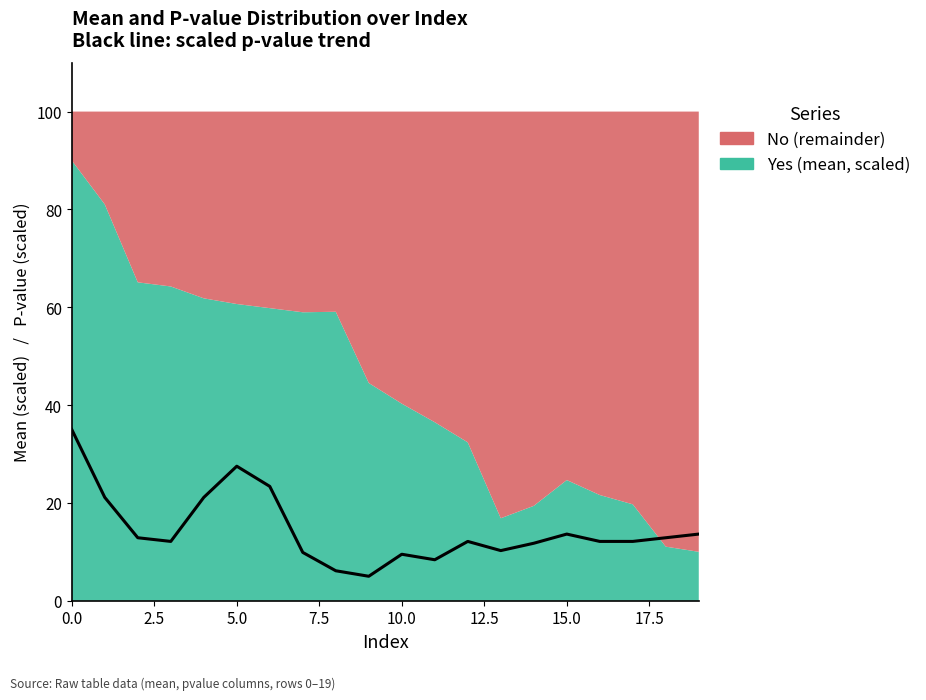

How many points are lower than both their immediate neighbors (excluding endpoints)?

4